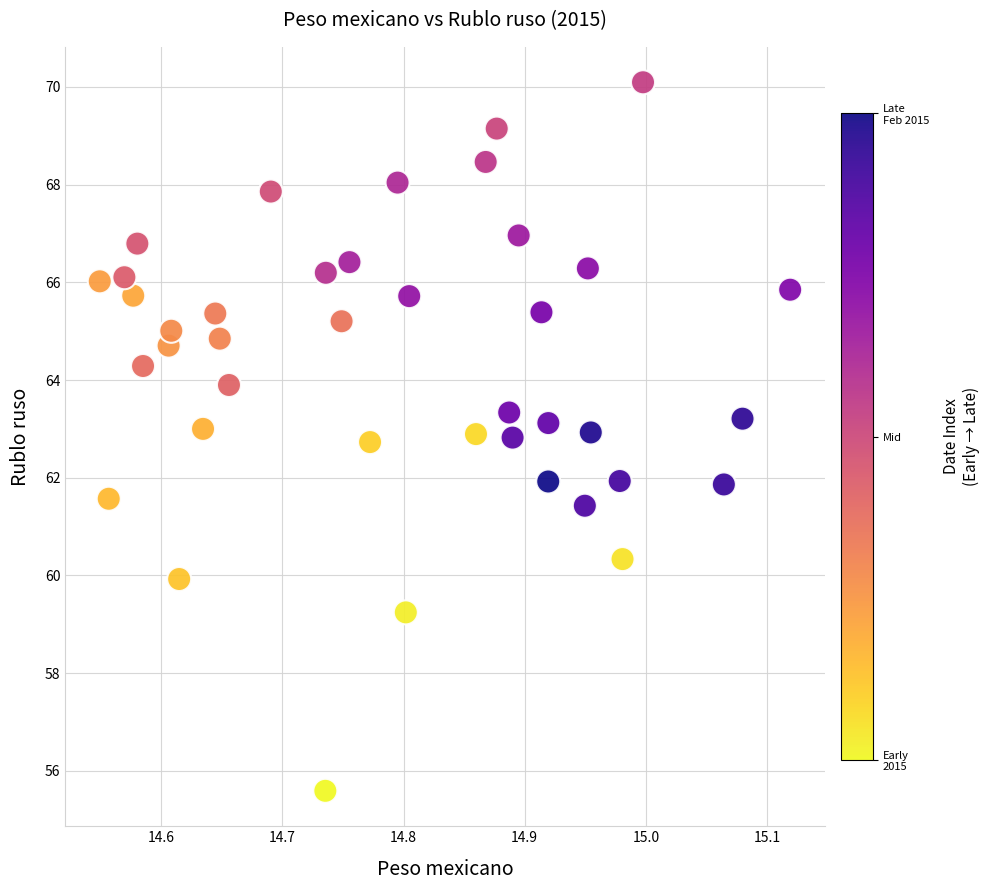

What is the range of Y values (max minus min)?

14.5